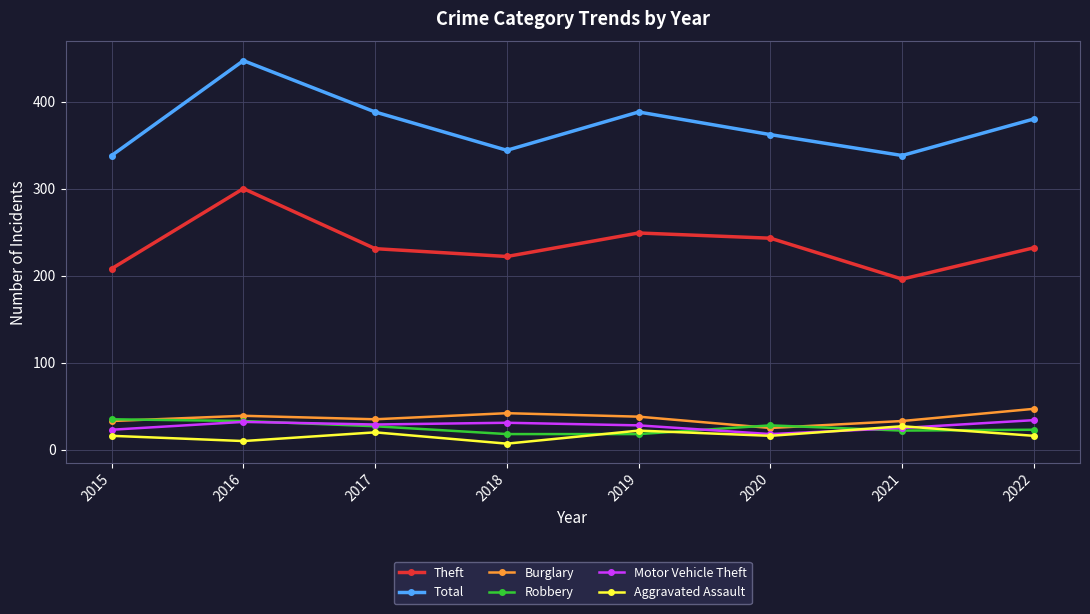

How many intersections are there between Aggravated Assault and Motor Vehicle Theft?

2